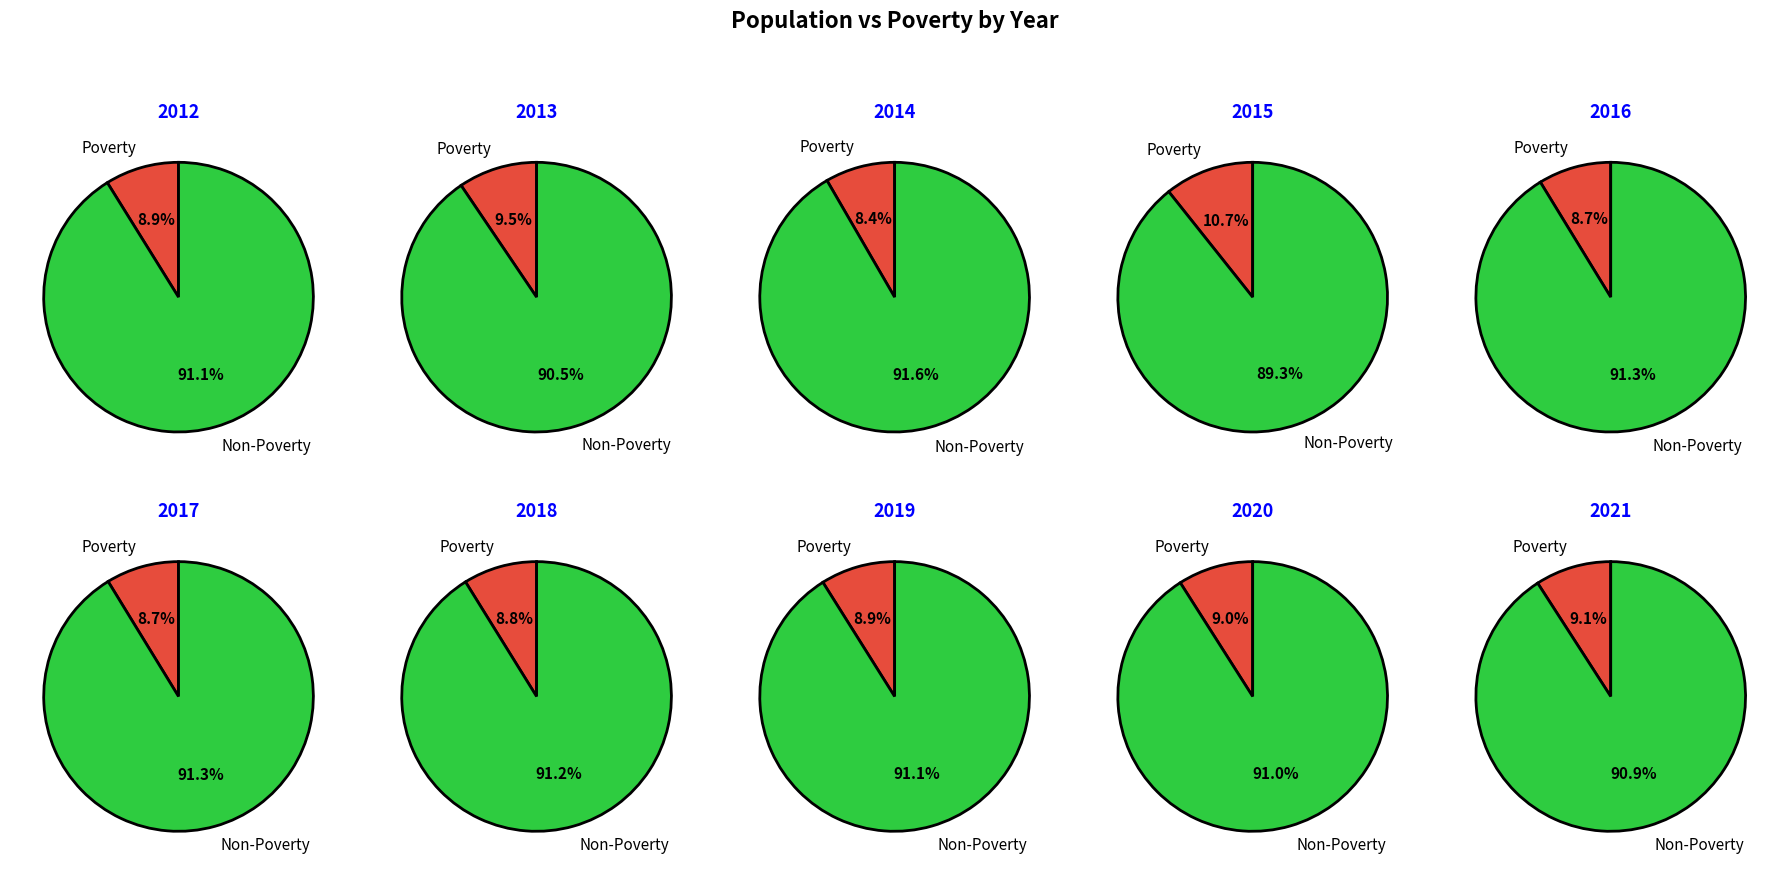

Is it true that 2021 is 10% of the pie?

True